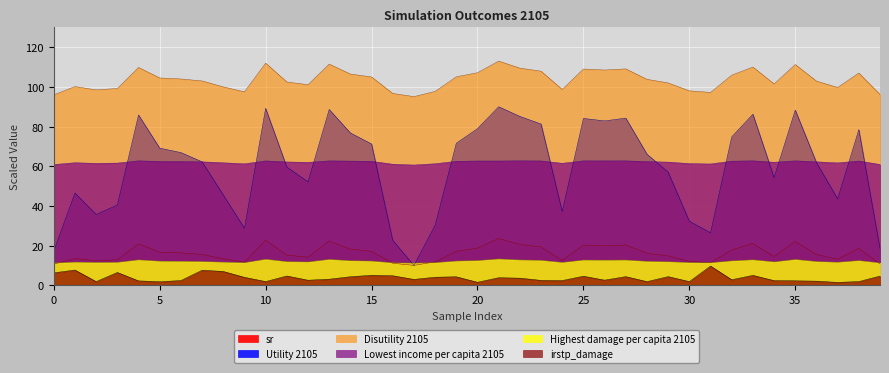

Is it true that Utility 2105 equals 25.7 at 22?

False